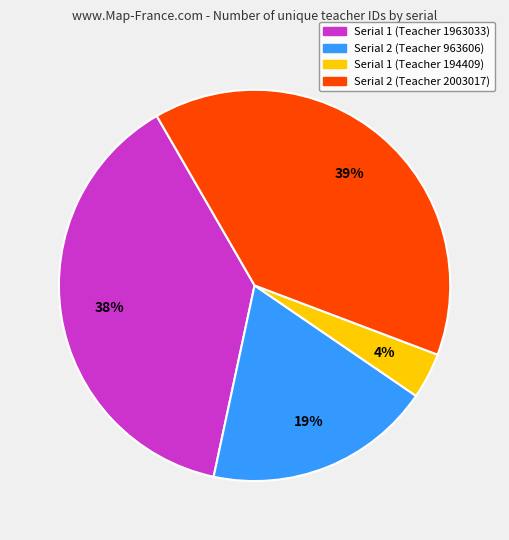

To the nearest percent, what is the average slice percentage?

25%